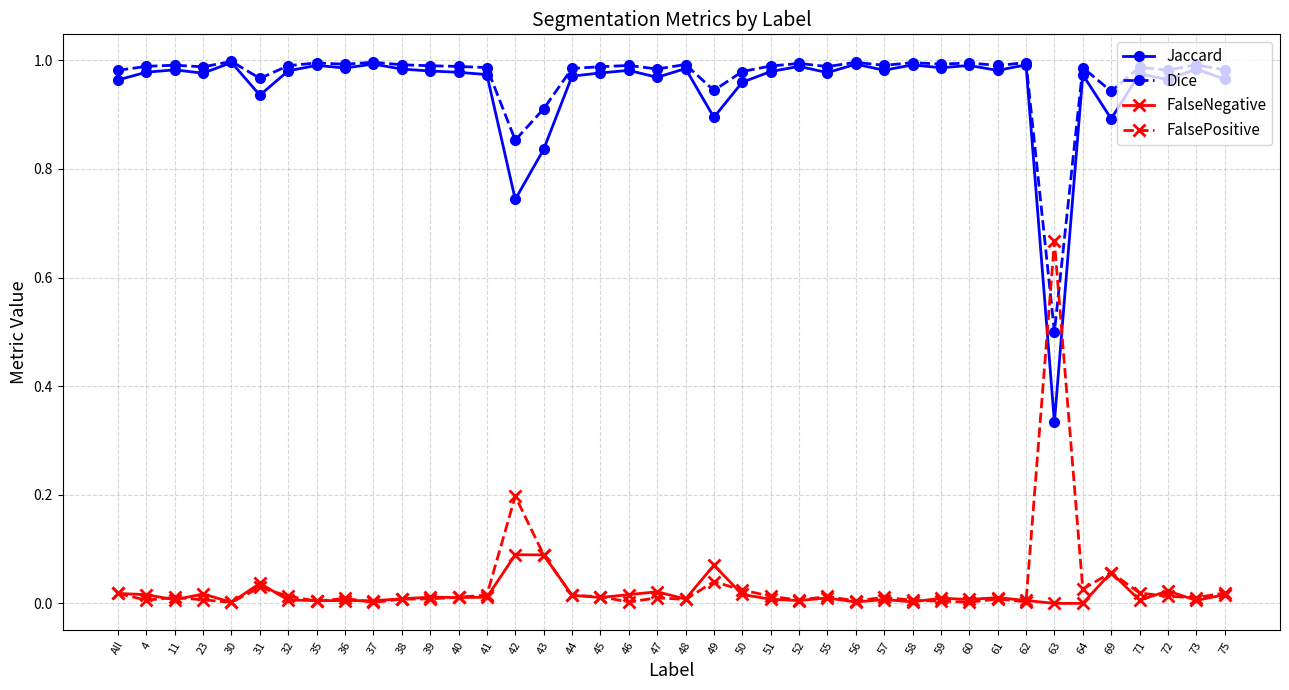

True or false: FalsePositive has more than 1 interior local peaks.

True